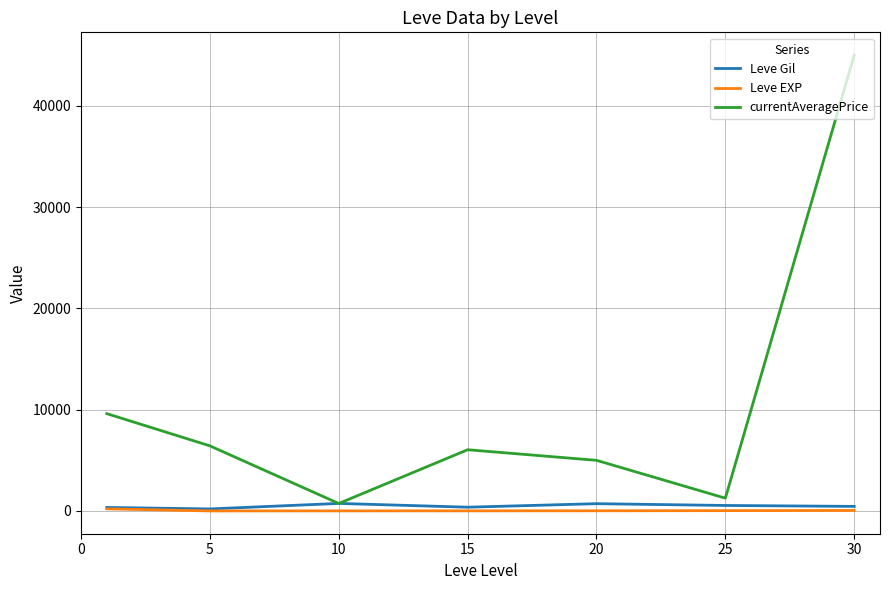

Which series has the widest spread of values?

currentAveragePrice